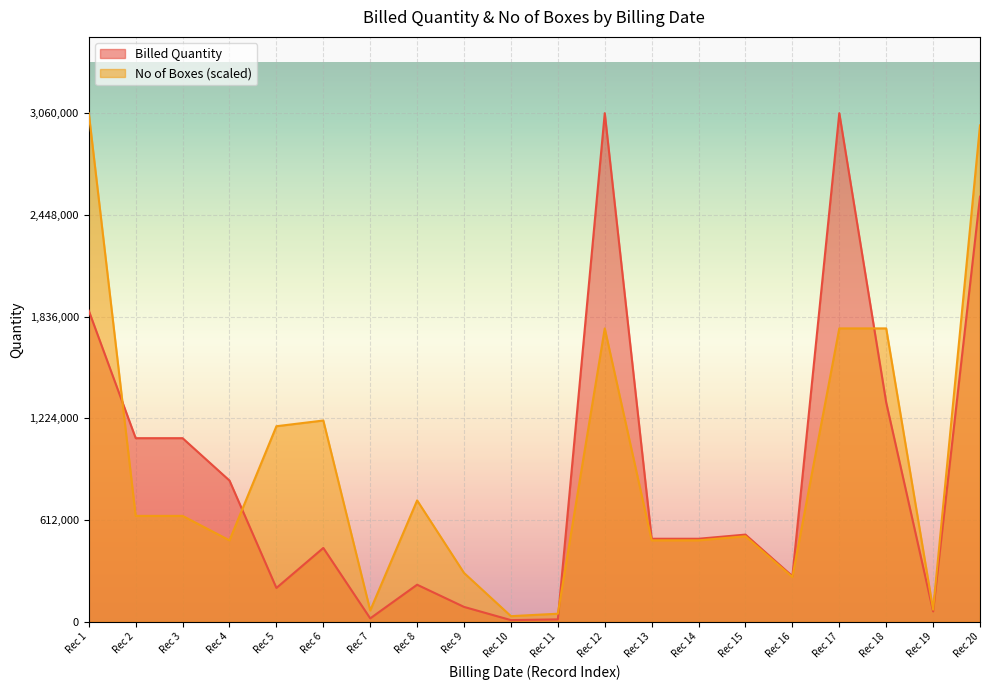

Which series has the largest range (max minus min)?

Billed Quantity